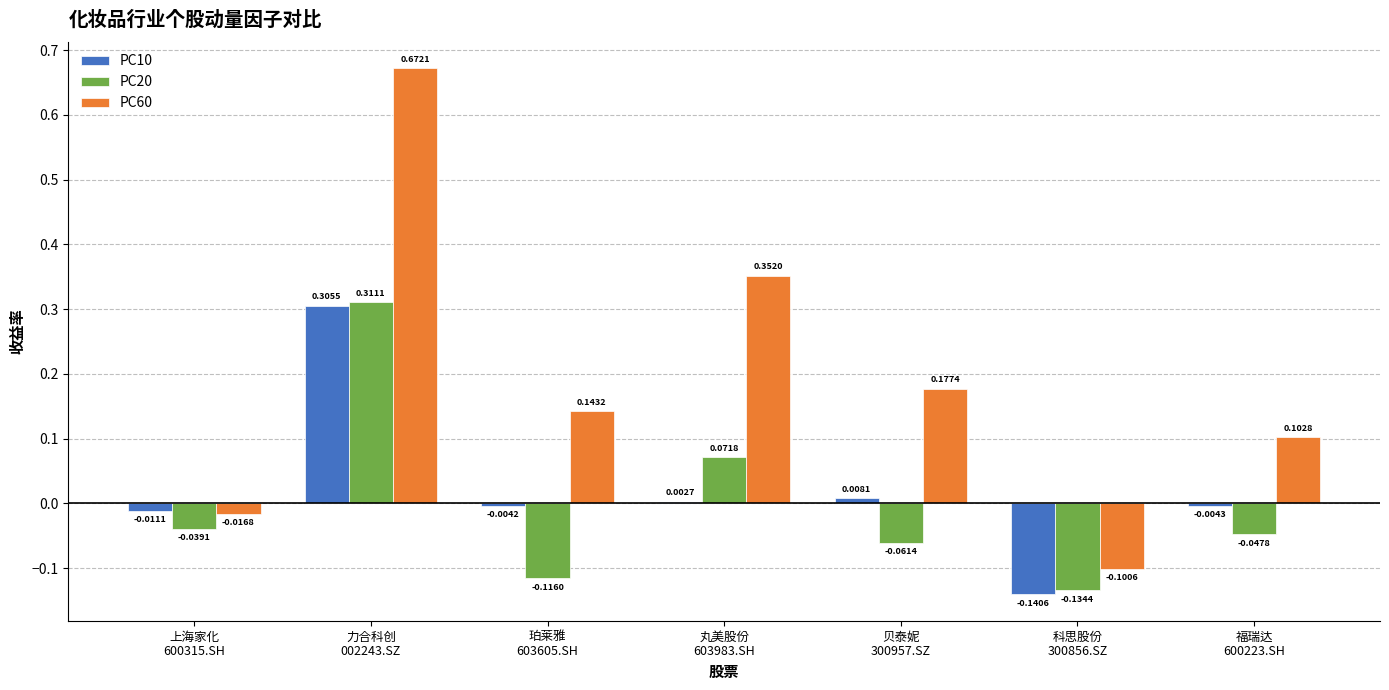

Which series has the largest total across all categories?

PC60